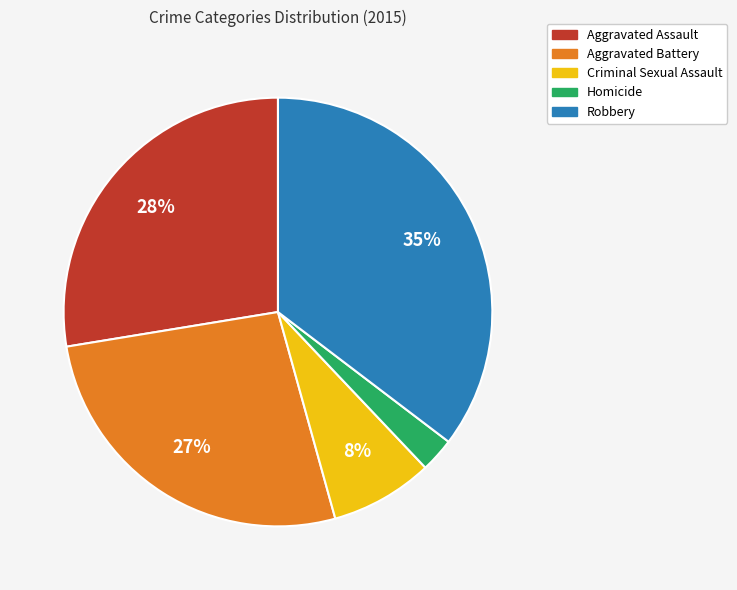

Which has a higher value, Robbery or Aggravated Battery?

Robbery